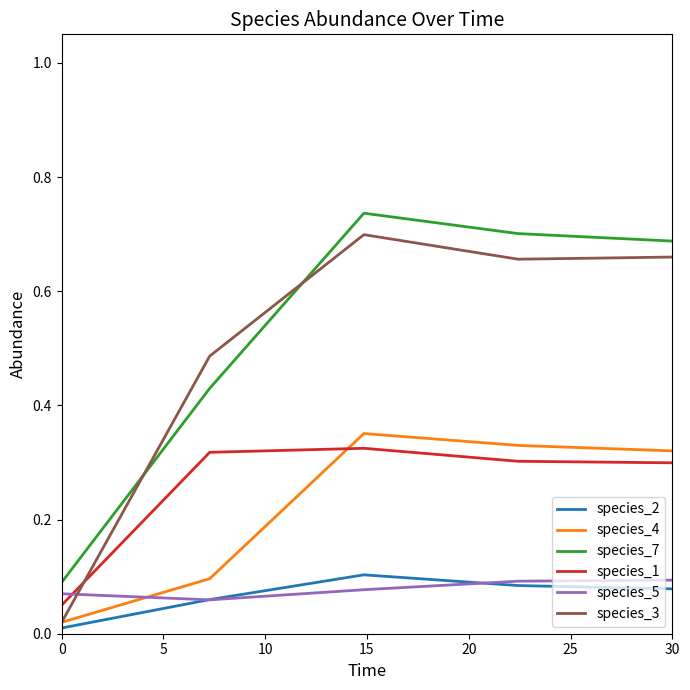

What are all the series names shown in the legend?

species_2, species_4, species_7, species_1, species_5, species_3